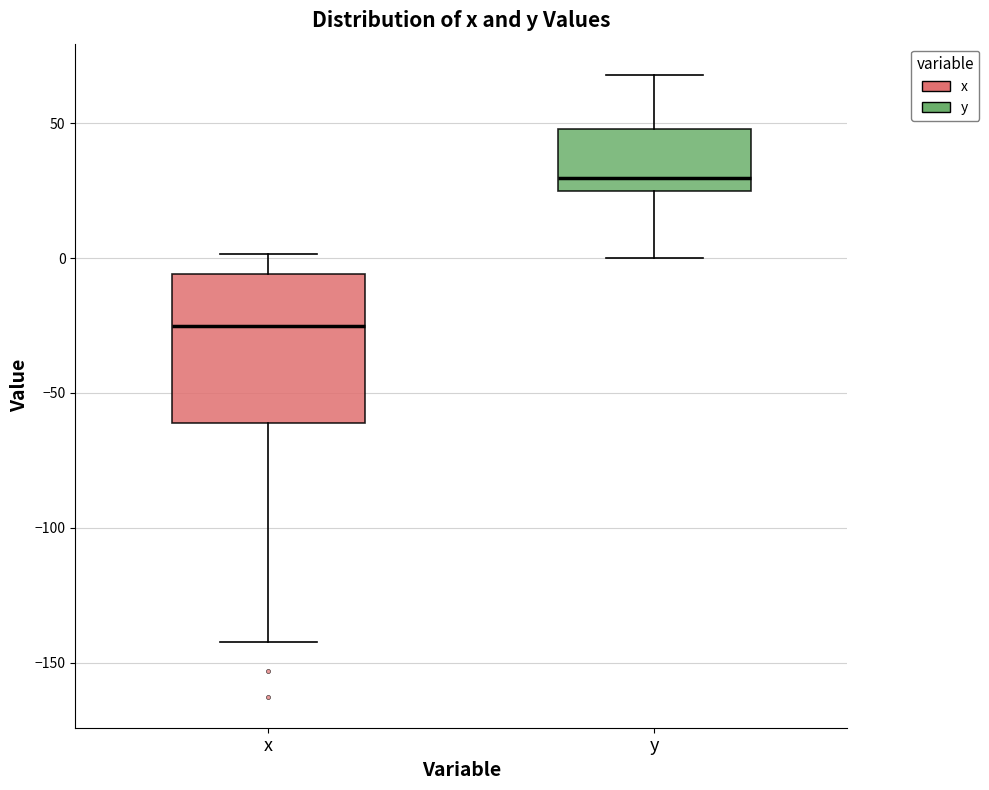

Reading left to right, transcribe this box plot: for each box, give where its median line is, the range the box spans, and where its two whiskers end, as read against the y-axis. The values are not printed on the chart, so give them approximately, as read against the axis.

x: median -25, box -60 to -5, whiskers -140 to 0
y: median 30, box 25 to 50, whiskers 0 to 70